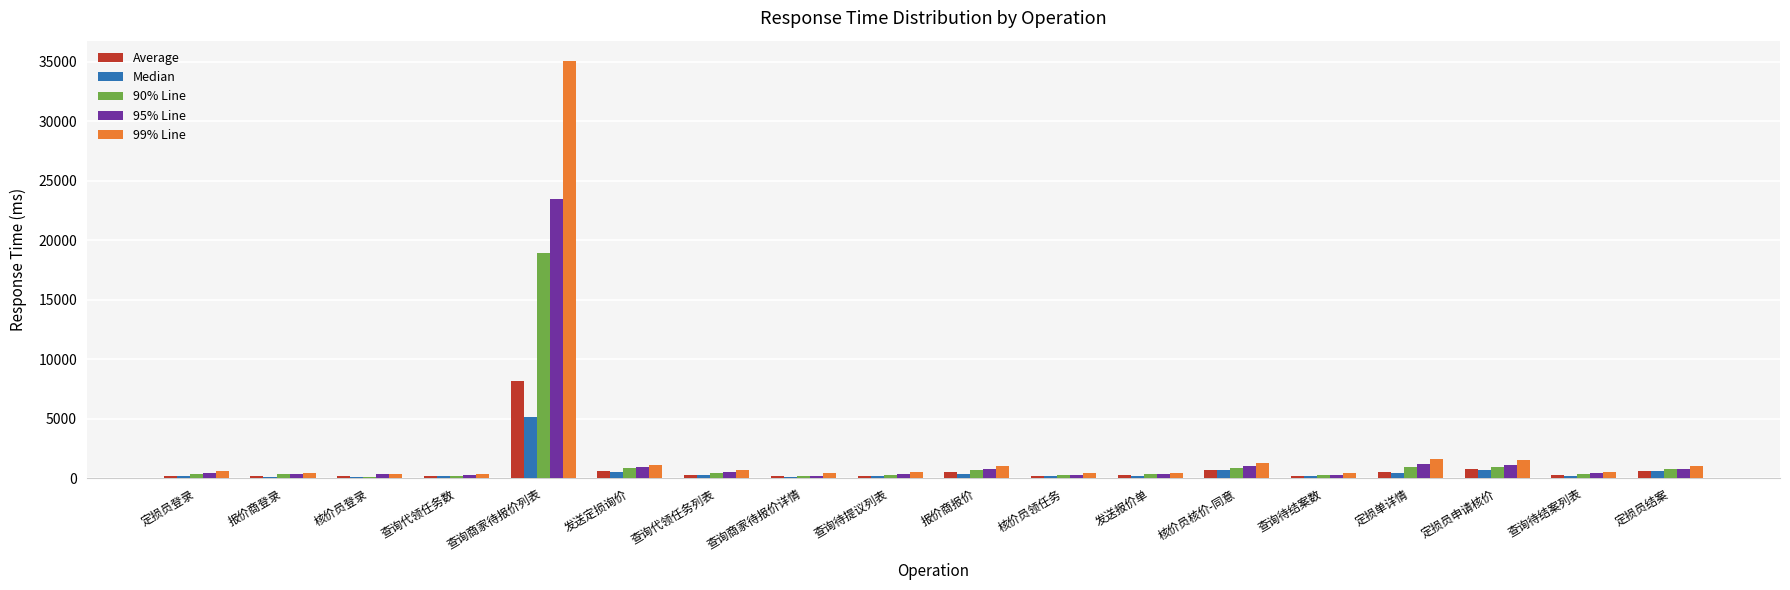

At which category is the sum across all series the highest?

查询商家待报价列表